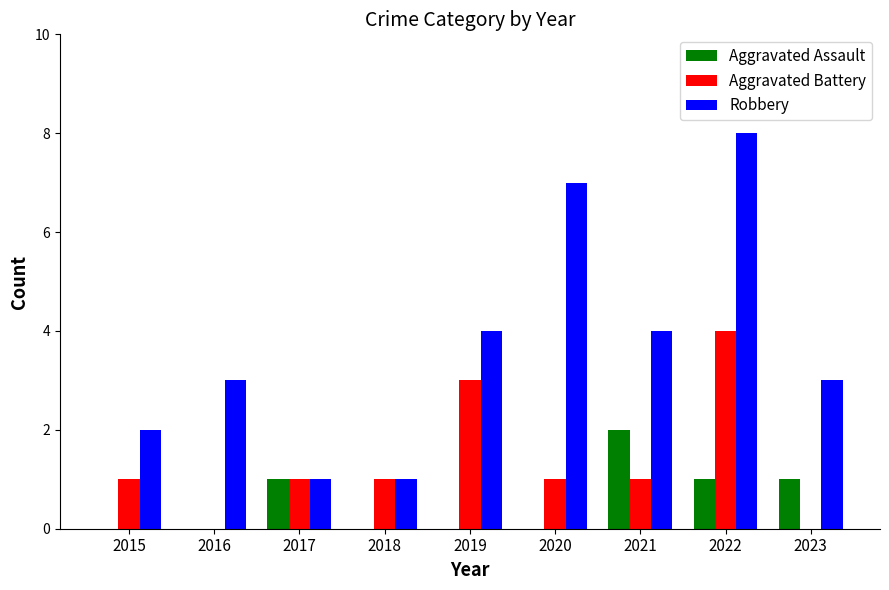

What is the difference between the Aggravated Battery values at 2016 and 2022?

4